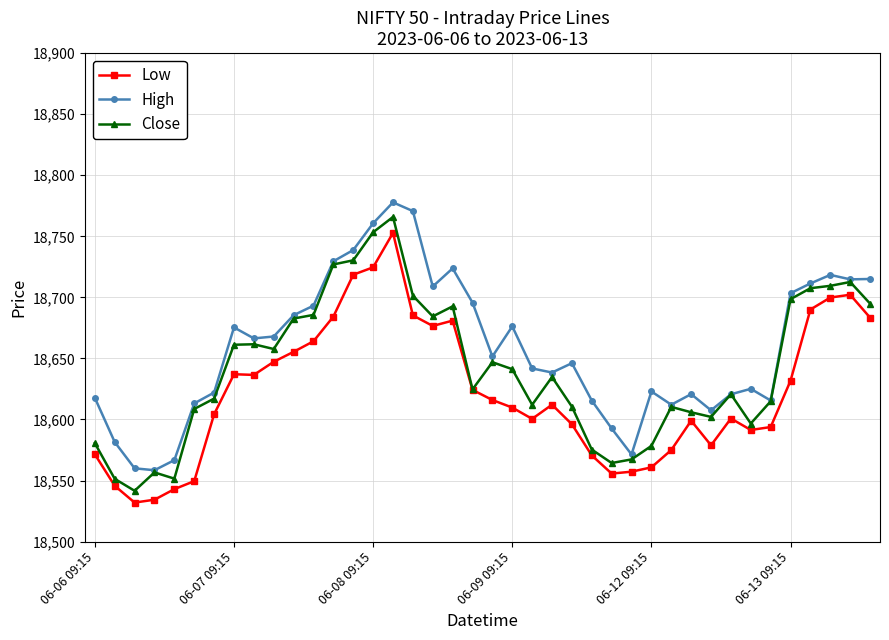

How many values in the Low series are below 18612?

20